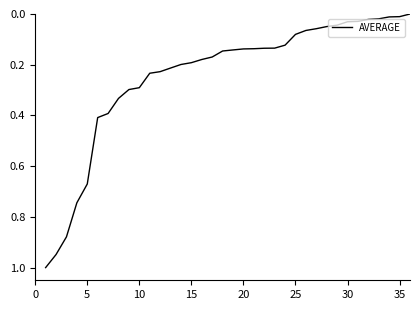

What is the maximum value shown in the chart?

1.0